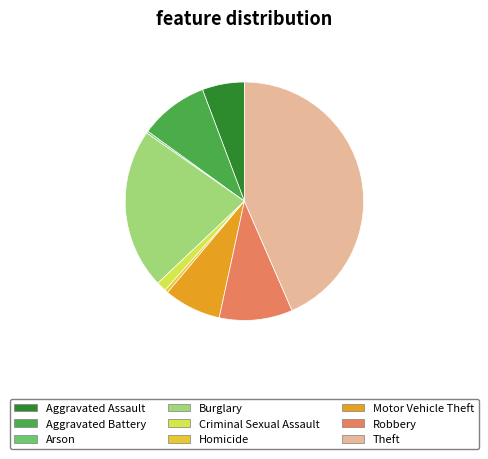

What is the ratio of the value at Burglary to the value at Theft?

0.5